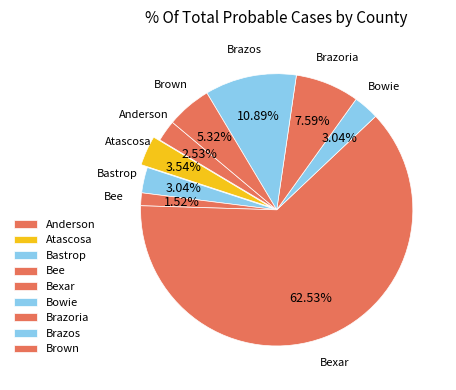

Which slice is the smallest?

Bee